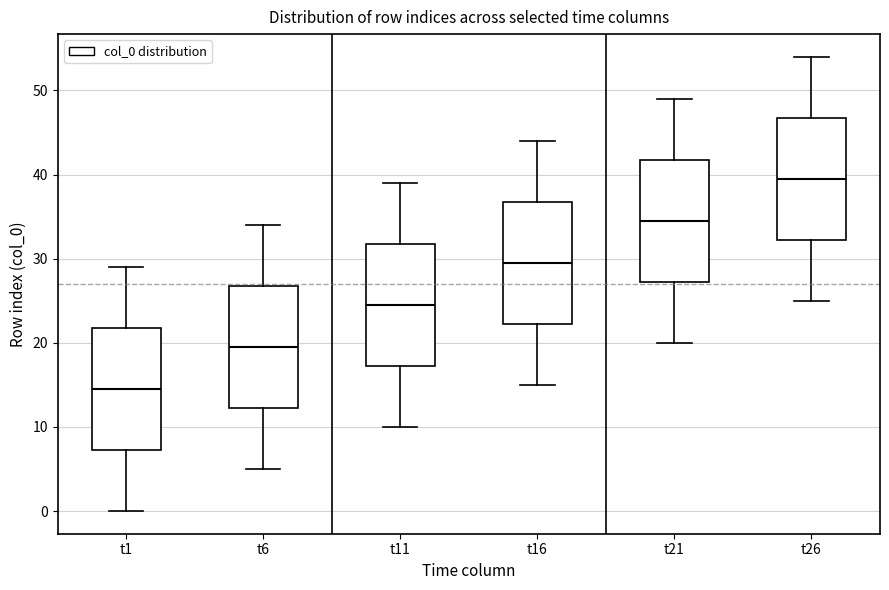

Which box's median line is the lowest?

t1